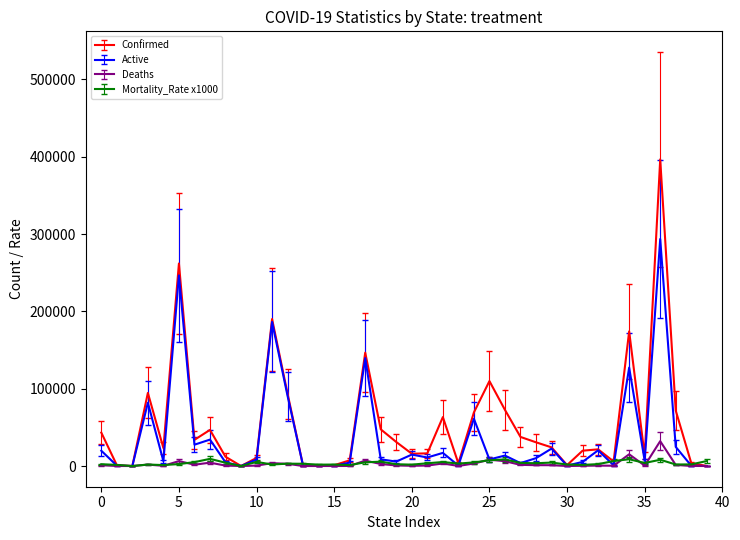

What is the maximum value for Confirmed?

396598.0